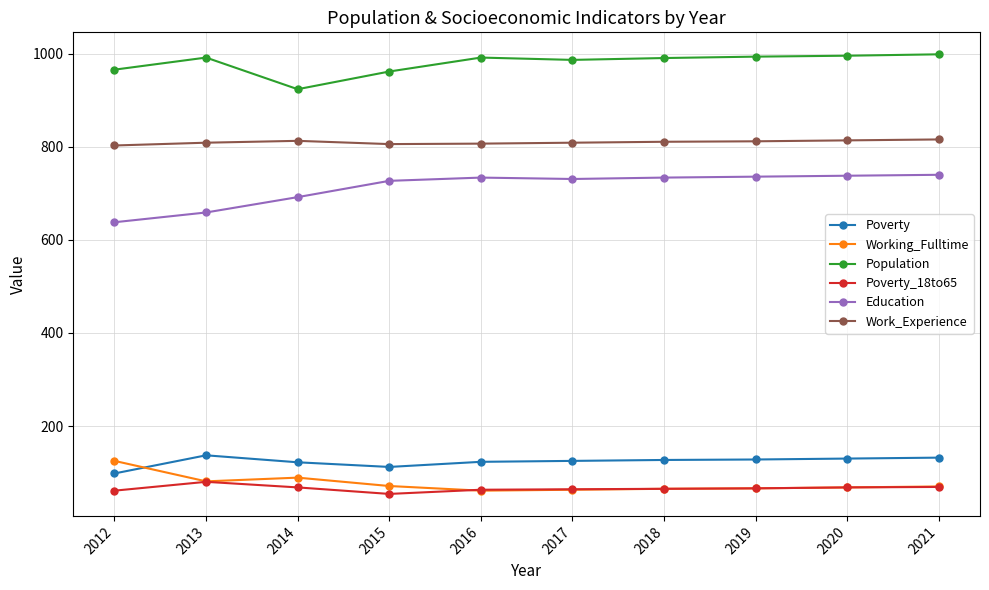

What is the maximum value for Population?

999